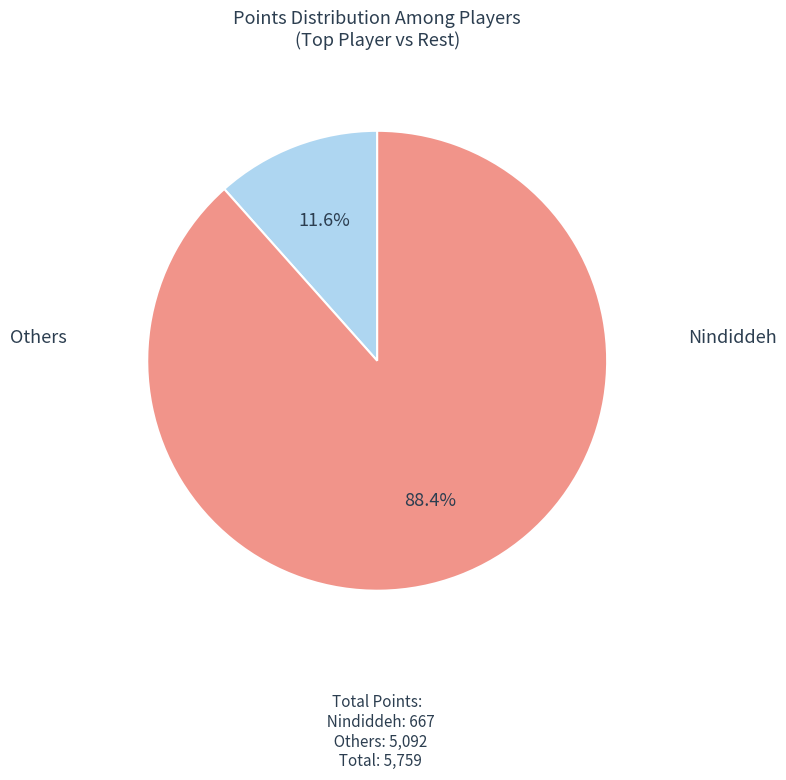

Does any single category account for the majority?

Yes